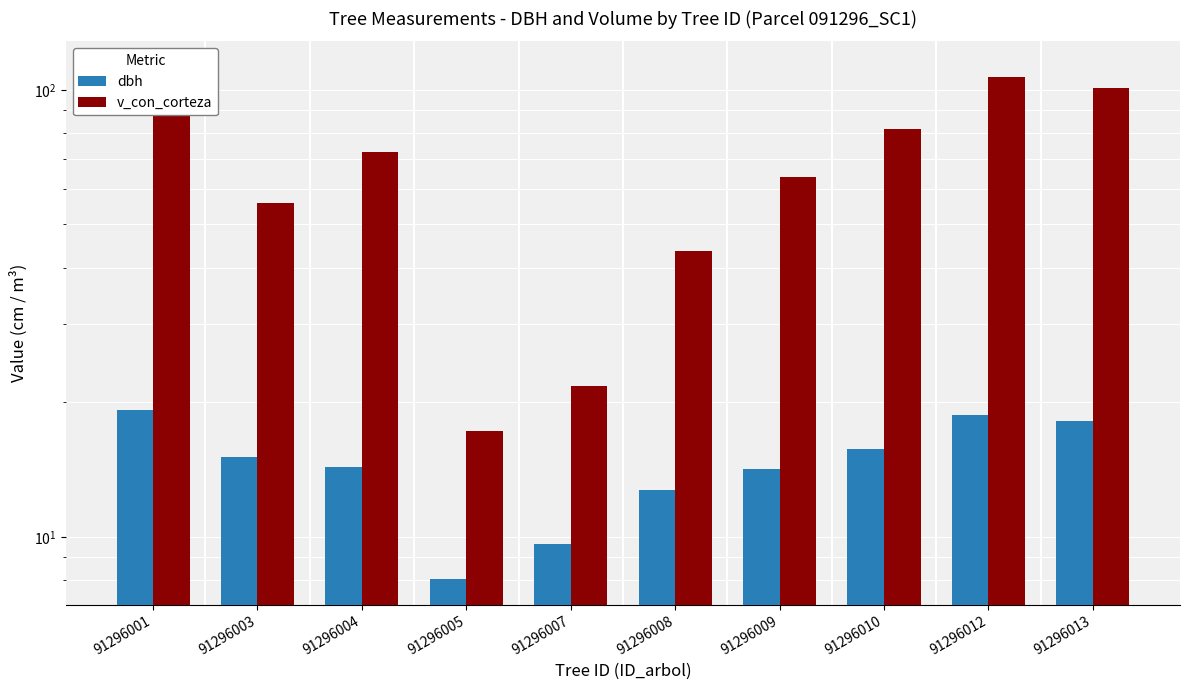

The value of dbh at 91296007 is 5.0. True or false?

False